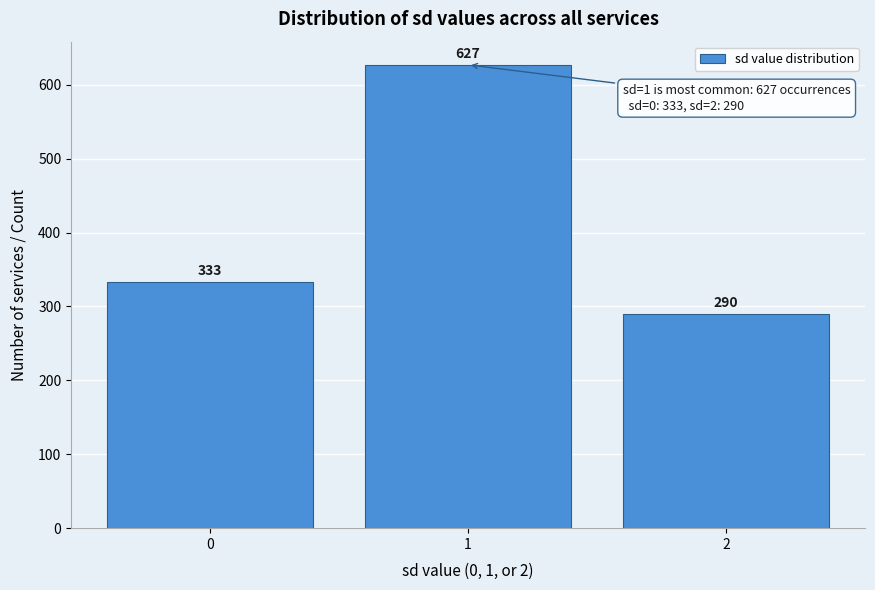

Reading left to right, transcribe all the data shown in this chart.

333	627	290